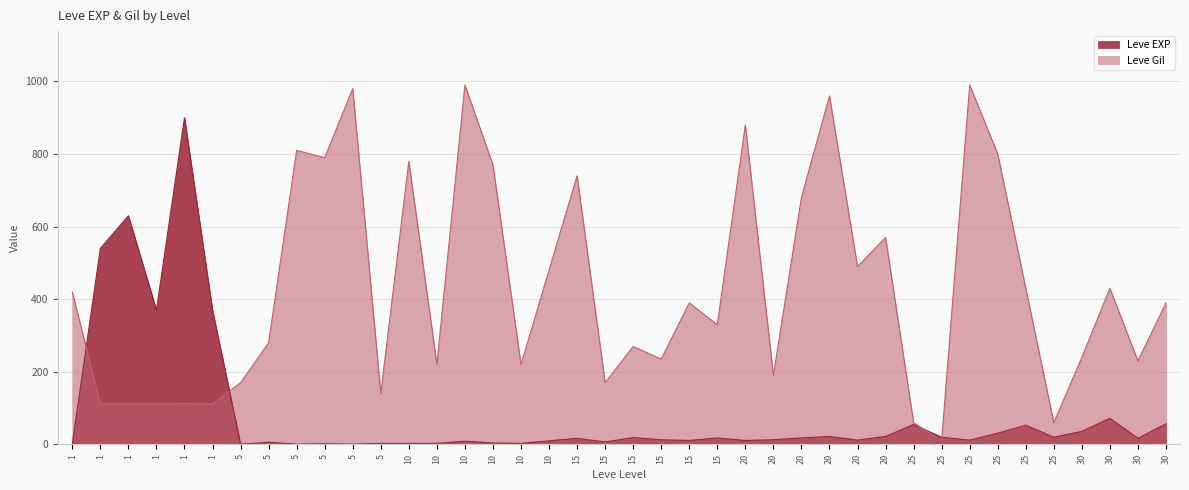

Which category has the highest value across all series?

10